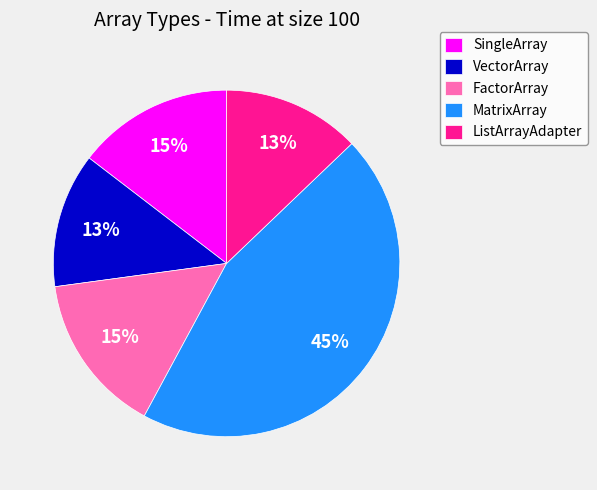

What percentage is the SingleArray slice, to the nearest percent?

15%